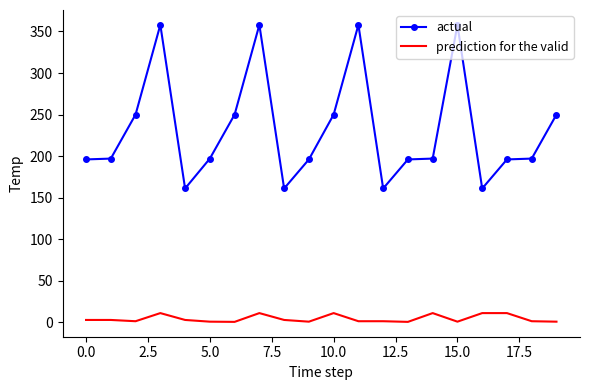

Which series has the widest spread of values?

actual